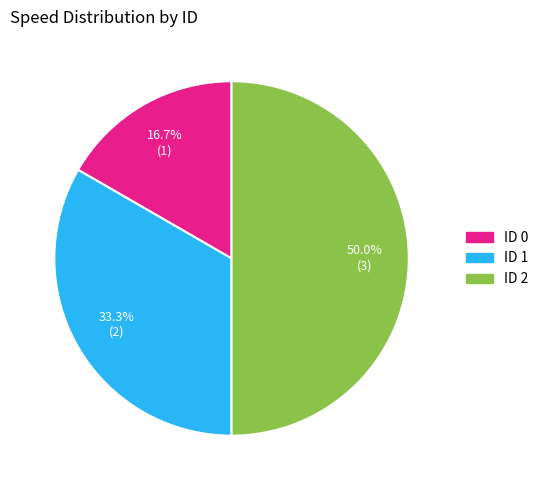

How many segments does this pie chart have?

3